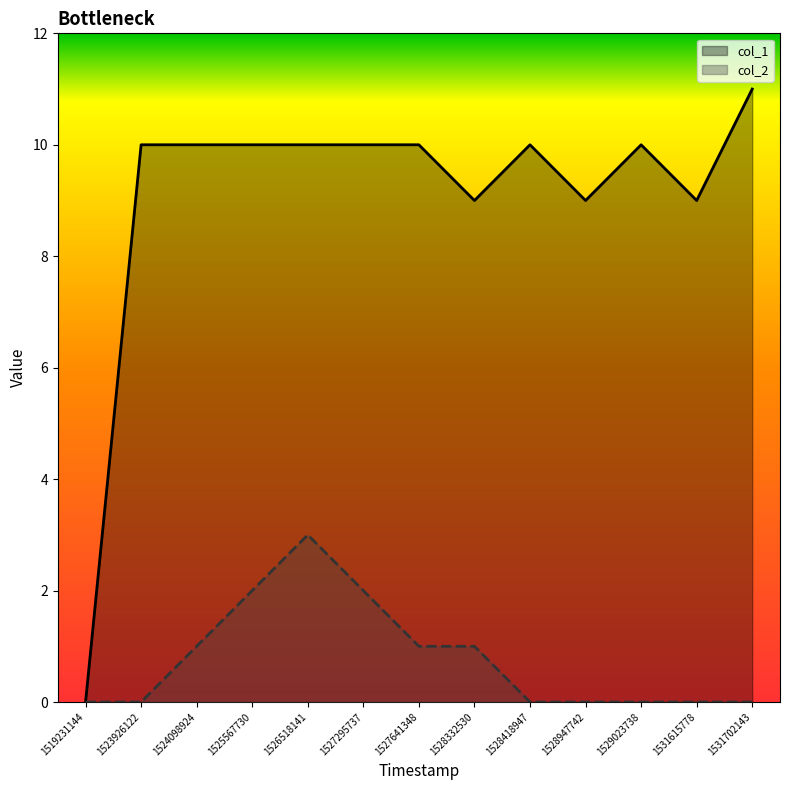

How many distinct data groups are displayed?

2